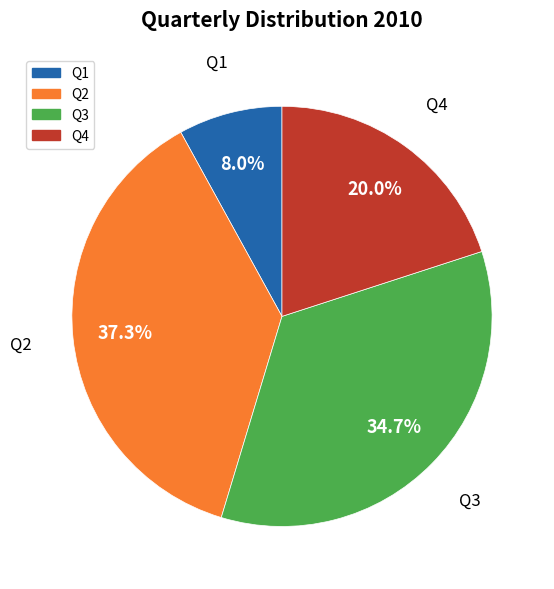

Which category has the biggest portion of the pie?

Q2